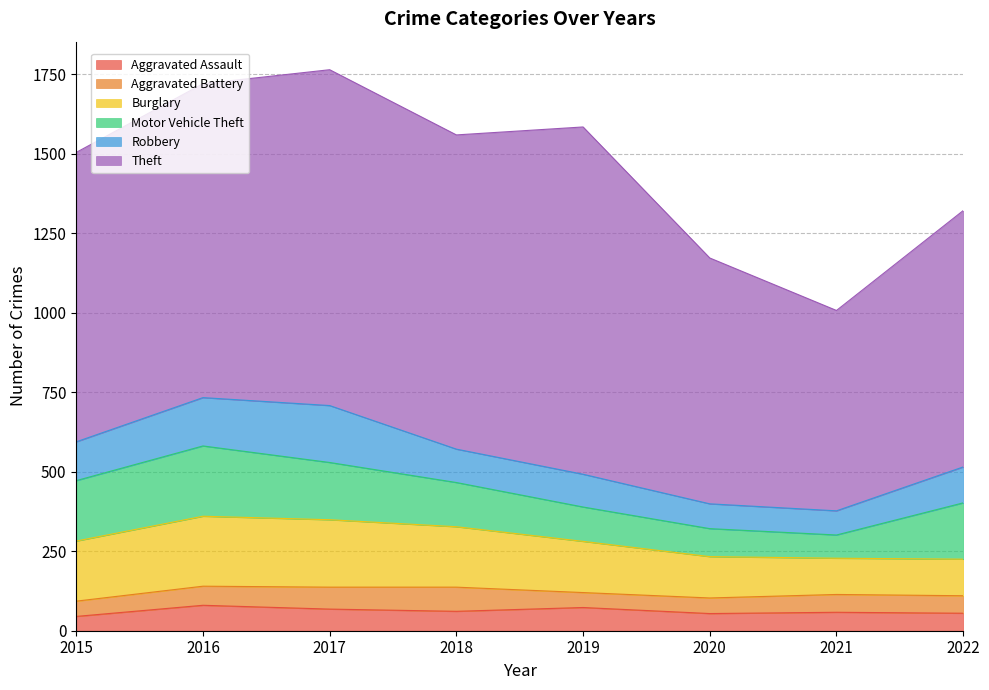

True or false: Robbery and Burglary intersect in this chart.

False